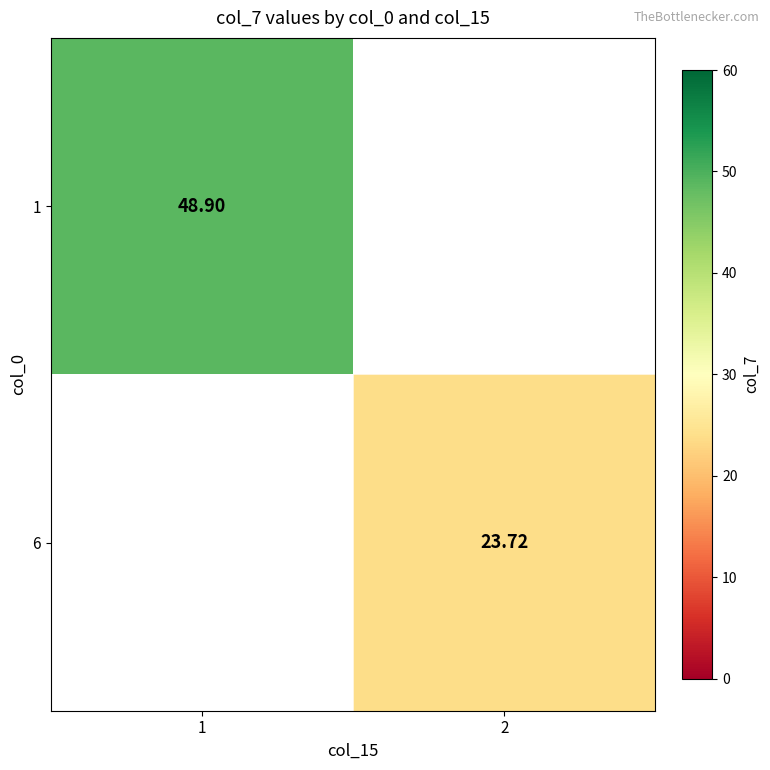

What is the minimum value shown in the chart?

23.7